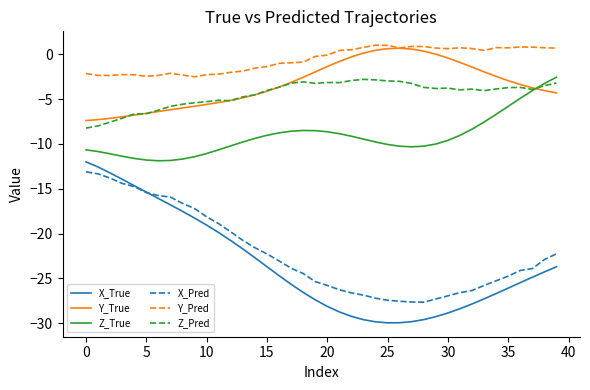

Which series has the largest total across all categories?

Y_Pred